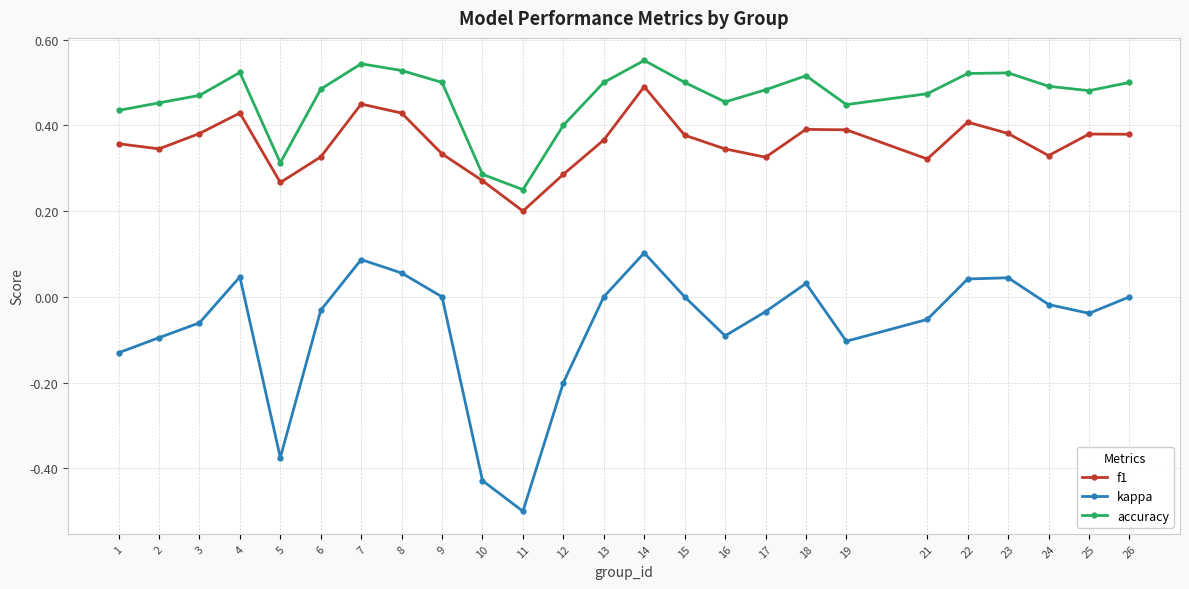

What is the sum of all accuracy values?

11.6